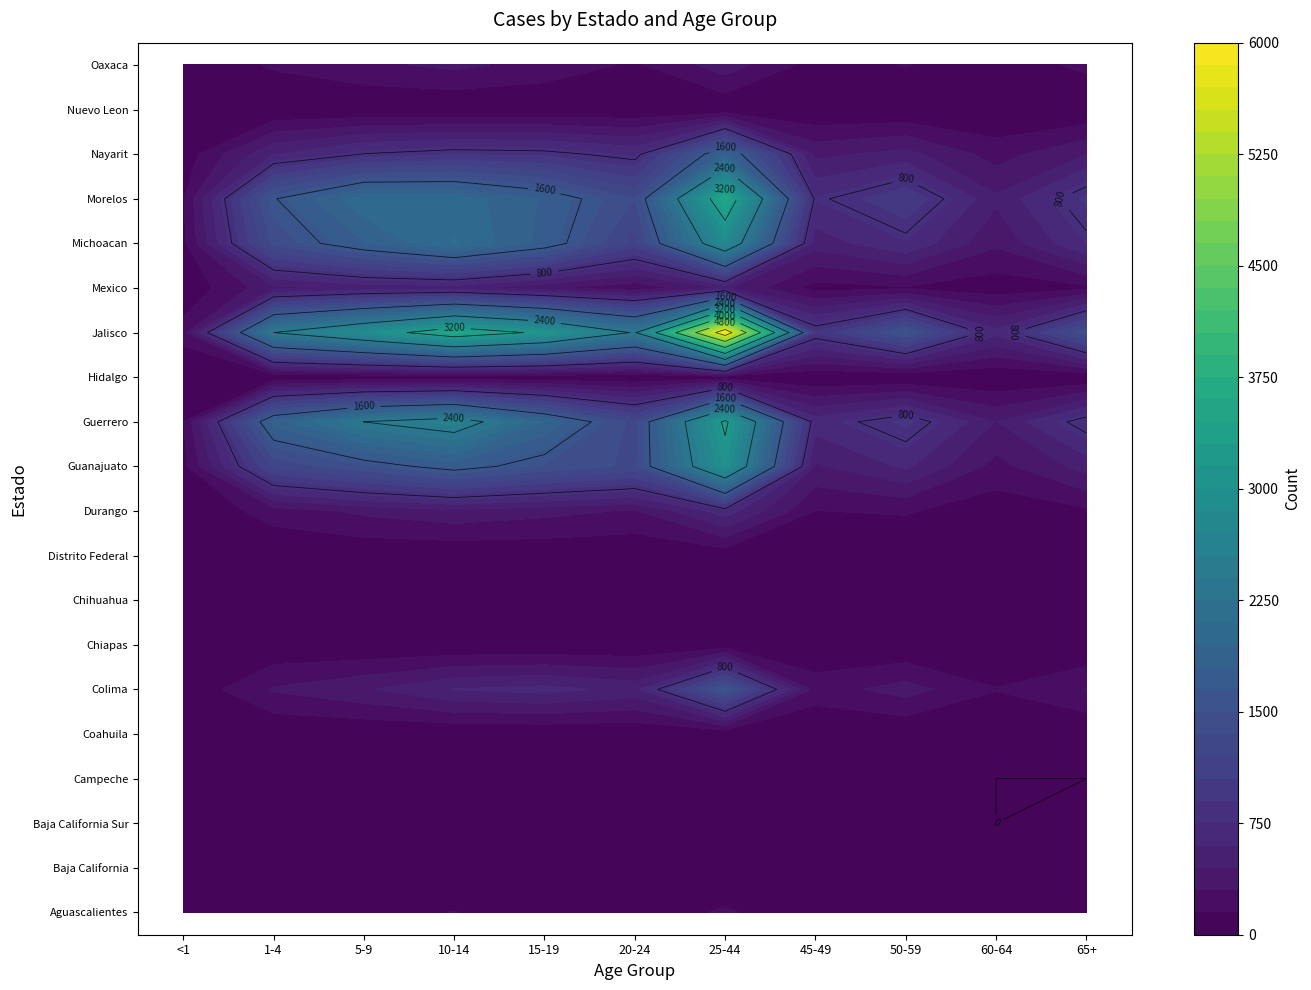

At which label does Jalisco reach its peak?

25-44